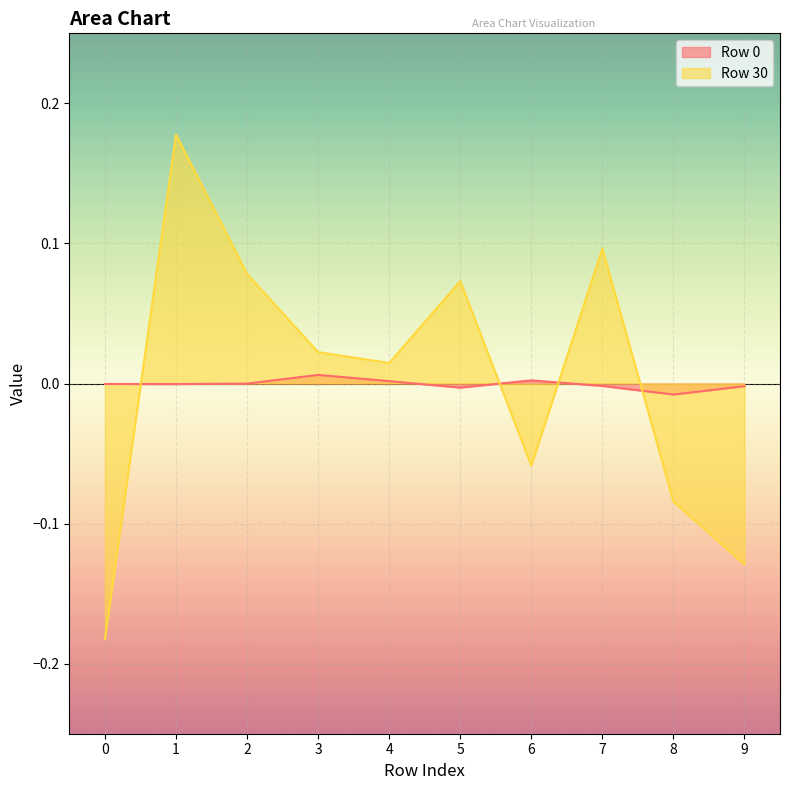

Which series has the largest range (max minus min)?

Row 30